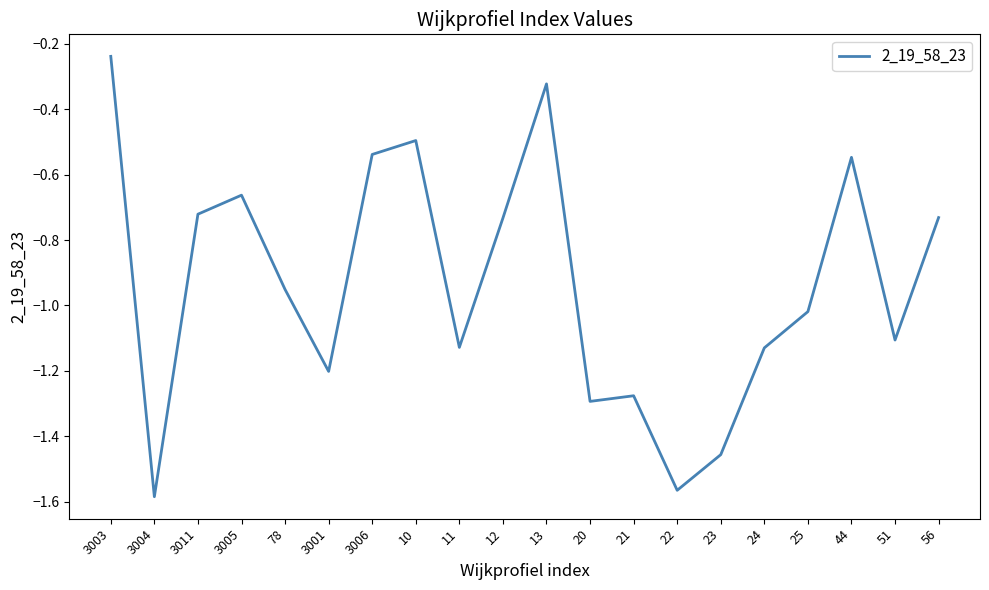

What is the sum of all values?

-18.7